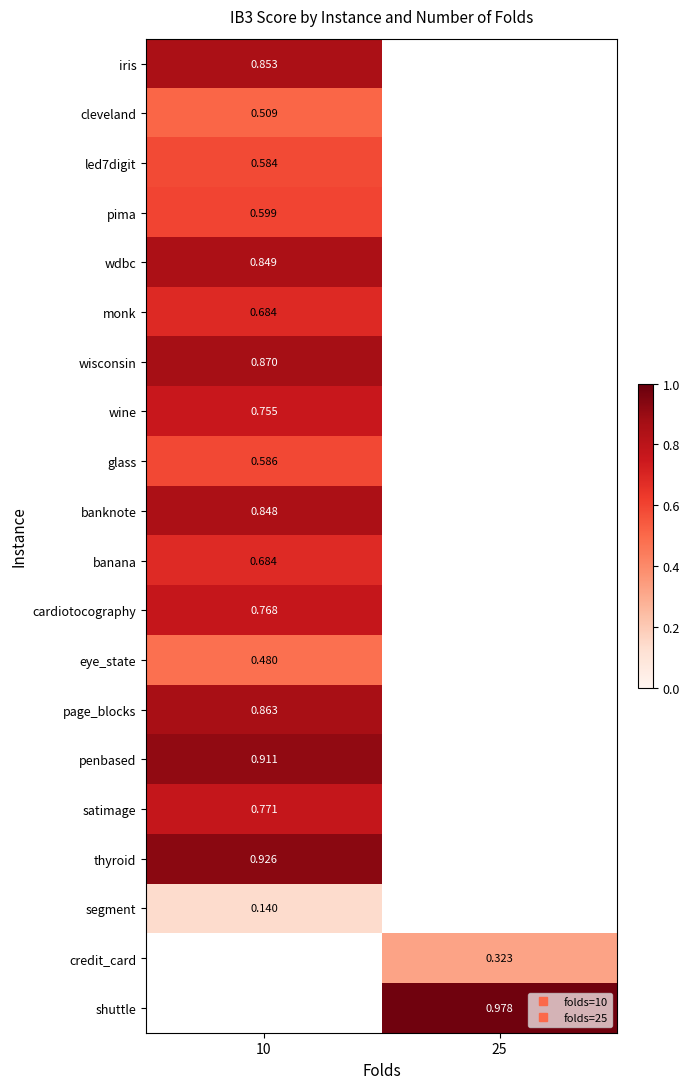

Between 25 and 10, which is larger?

10